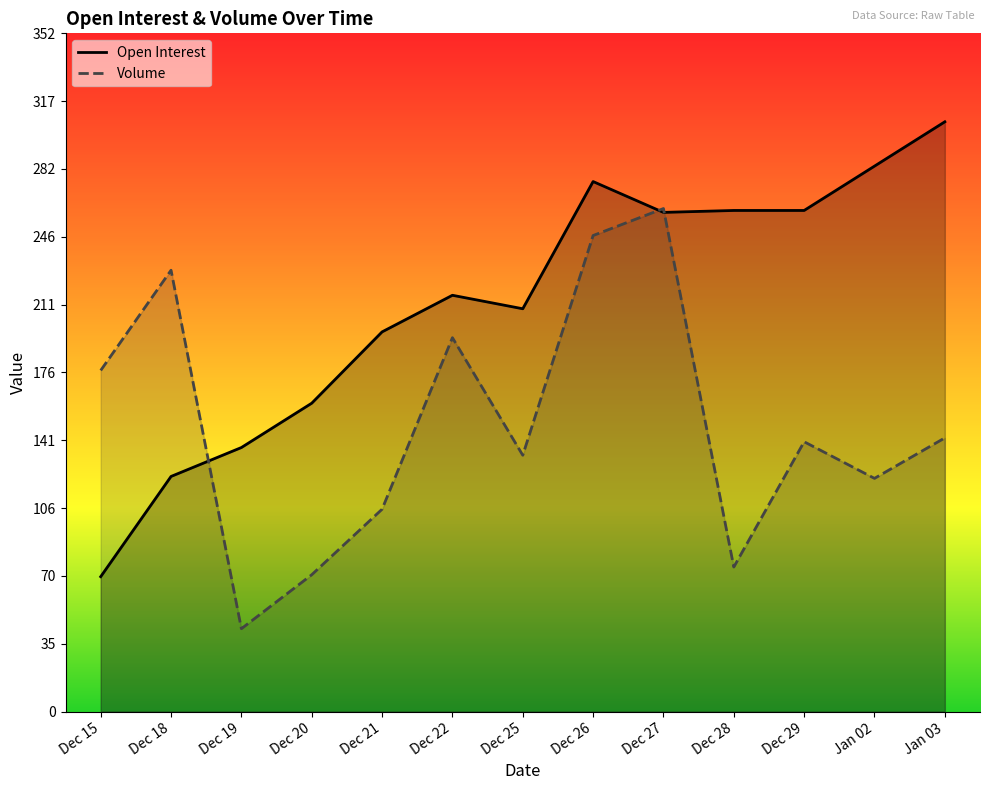

Reading left to right, what are all the values shown in this chart?

Open Interest: 70	122	137	160	197	216	209	275	259	260	260	283	306
Volume: 177	229	43	71	105	194	133	247	261	75	140	121	142